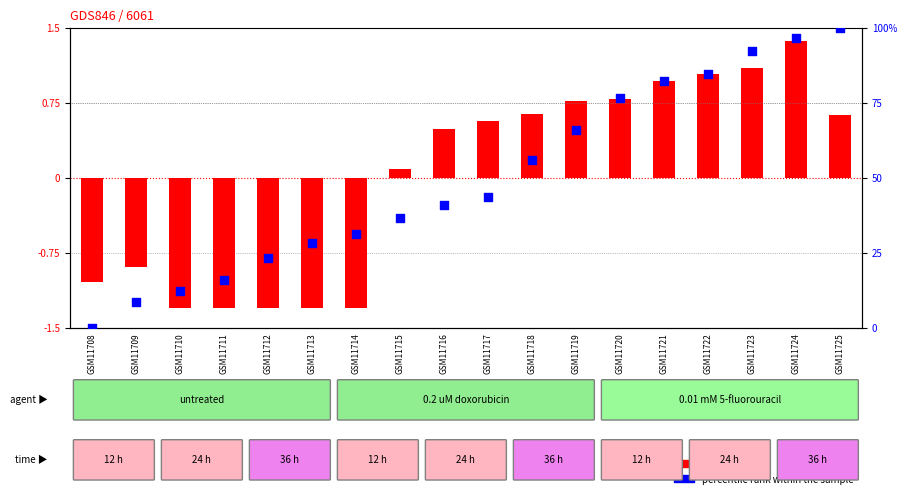

Which series contains the lowest Y value?

log ratio